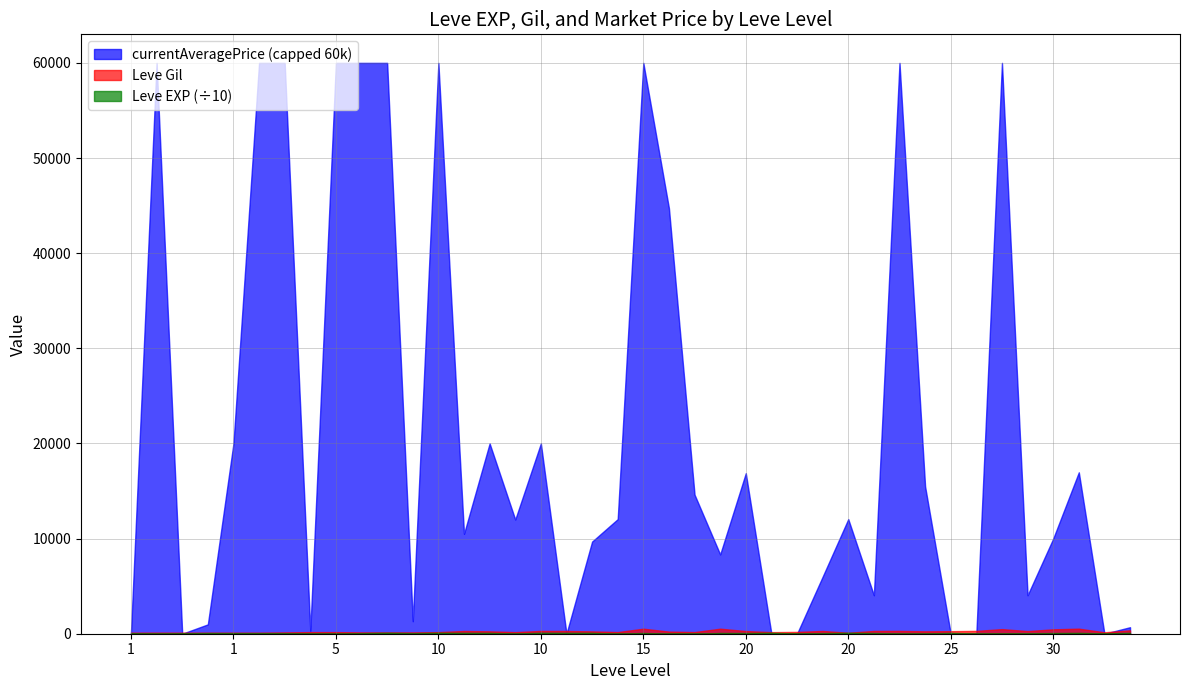

How many lines are shown in the chart?

3